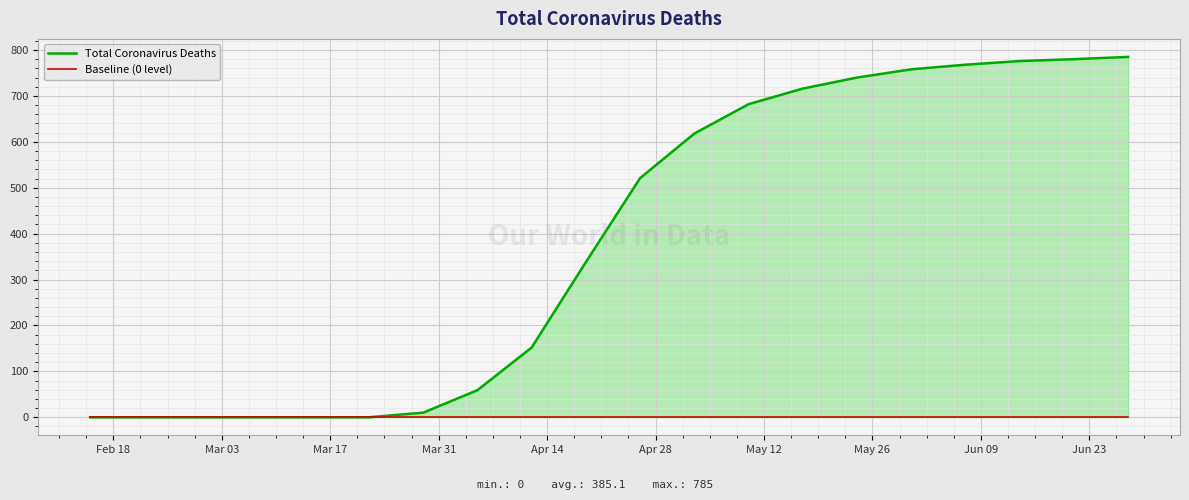

Rank the series by their maximum value, from highest to lowest.

Total Coronavirus Deaths, Baseline (0 level)